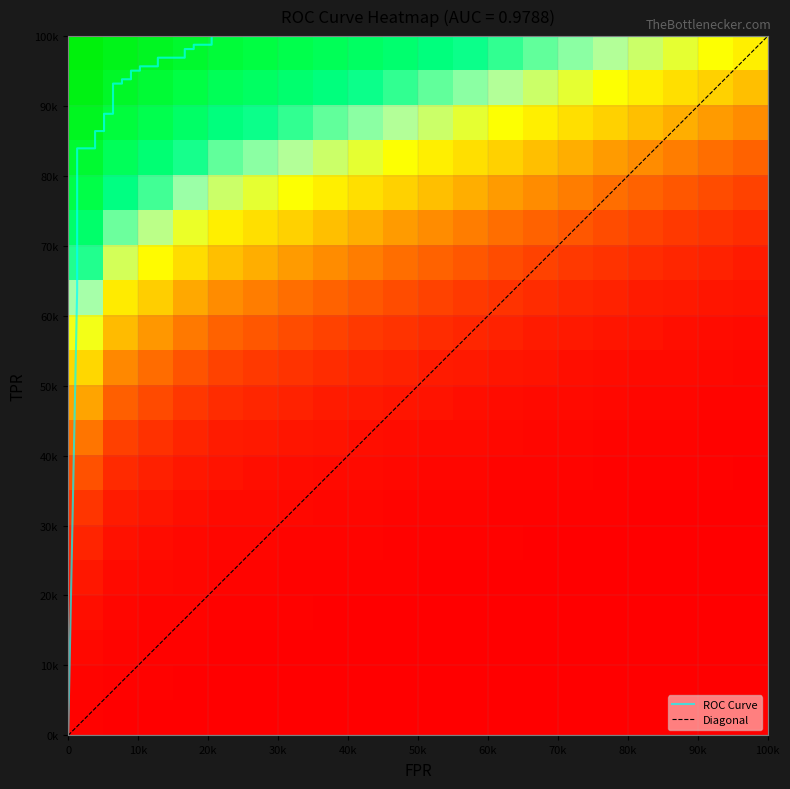

Reading right to left, what are all the values shown in this chart?

fpr: 1.0	0.2	0.2	0.2	0.2	0.2	0.2	0.1	0.1	0.1	0.1	0.1	0.1	0.1	0.1	0.1	0.1	0.1	0.1	0.0	0.0	0.0	0.0	0.0	0.0	0.0	0.0	0.0	0.0	0.0	0.0
tpr: 1.0	1.0	1.0	1.0	1.0	1.0	1.0	1.0	1.0	1.0	1.0	1.0	0.9	0.9	0.9	0.9	0.9	0.9	0.9	0.9	0.8	0.8	0.8	0.8	0.7	0.7	0.7	0.7	0.7	0.6	0.0
roc_auc: 1.0	1.0	1.0	1.0	1.0	1.0	1.0	1.0	1.0	1.0	1.0	1.0	1.0	1.0	1.0	1.0	1.0	1.0	1.0	1.0	1.0	1.0	1.0	1.0	1.0	1.0	1.0	1.0	1.0	1.0	1.0